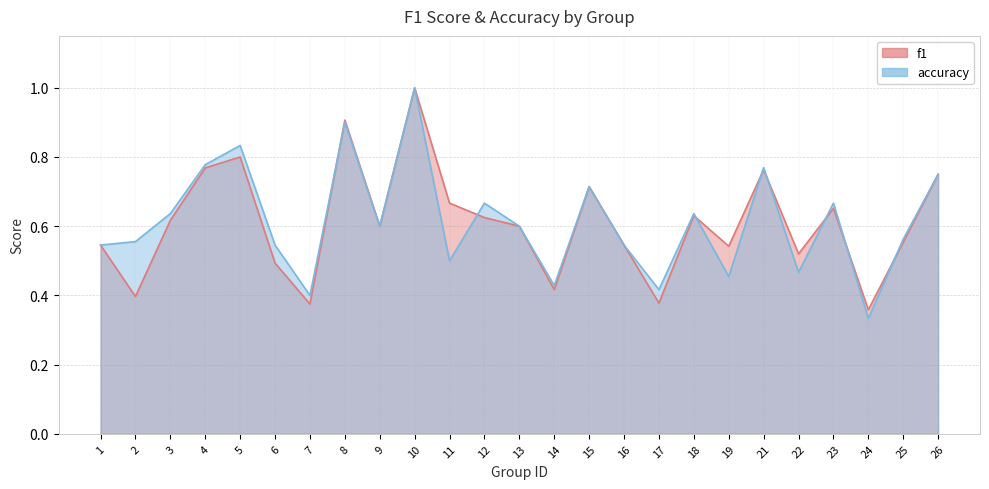

Which label corresponds to the largest value in the chart?

10